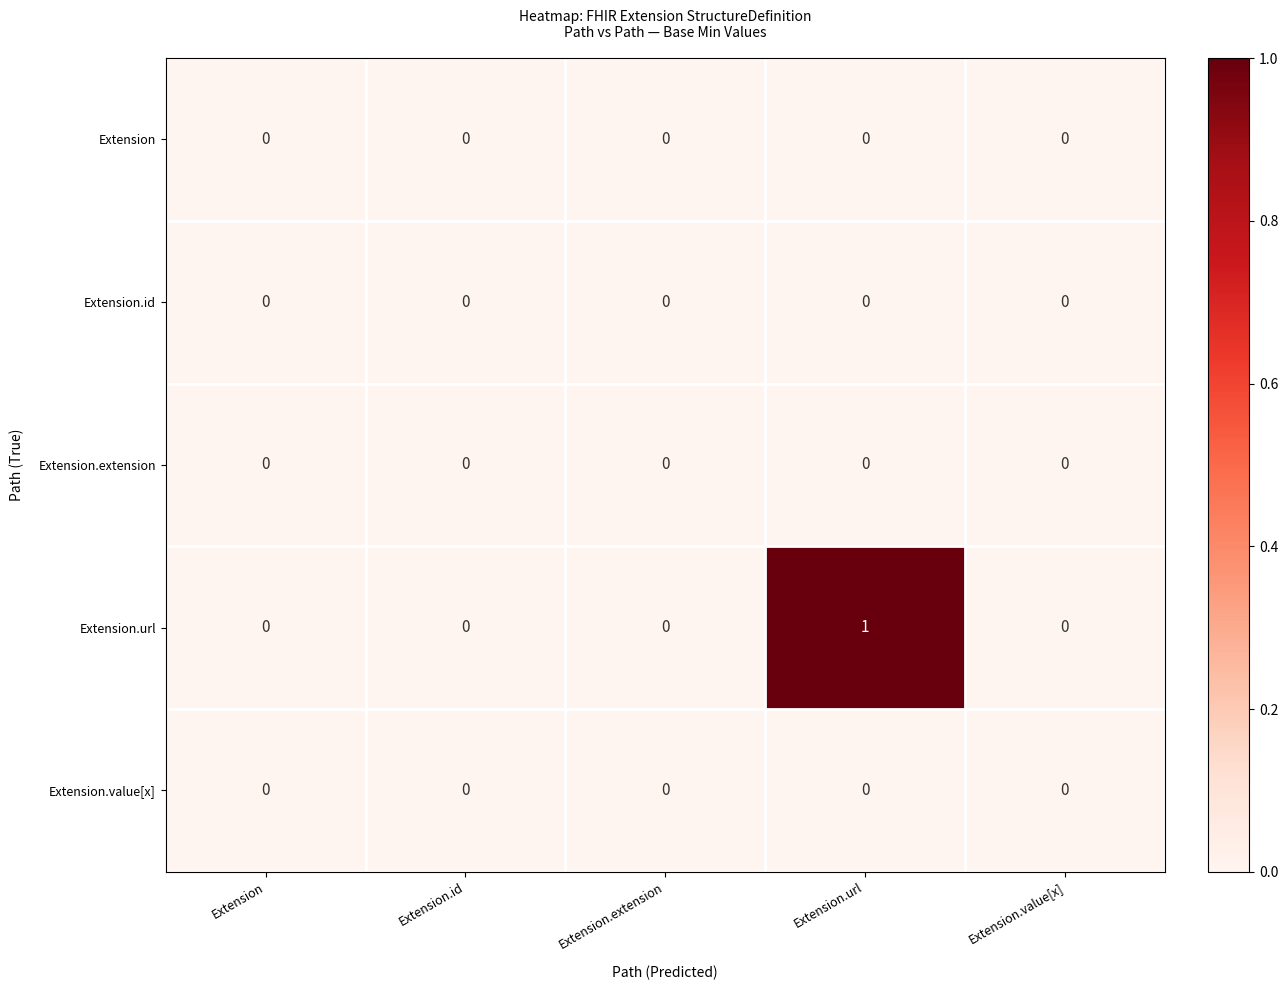

How many Extension.url values are between 0 and 1?

5